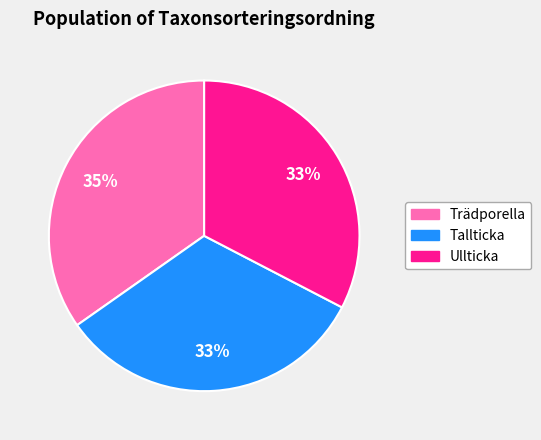

How many slices are in this pie chart?

3